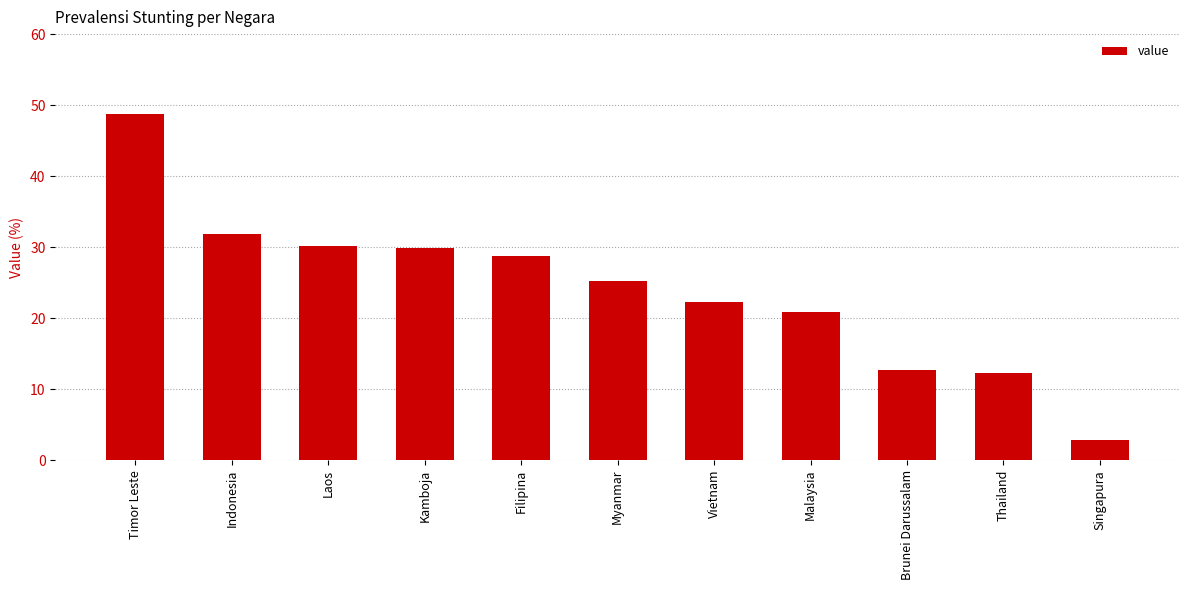

At which label is the value closest to 25?

Myanmar